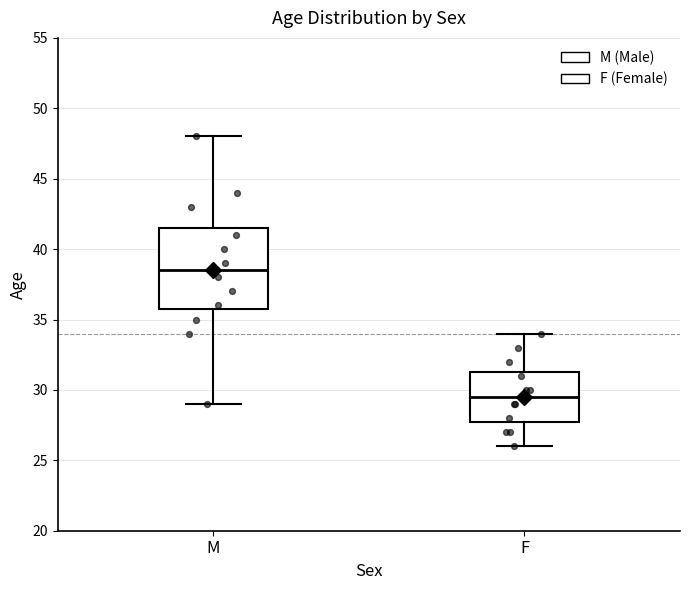

Comparing the boxes themselves (not the whiskers), which one is the tallest?

M